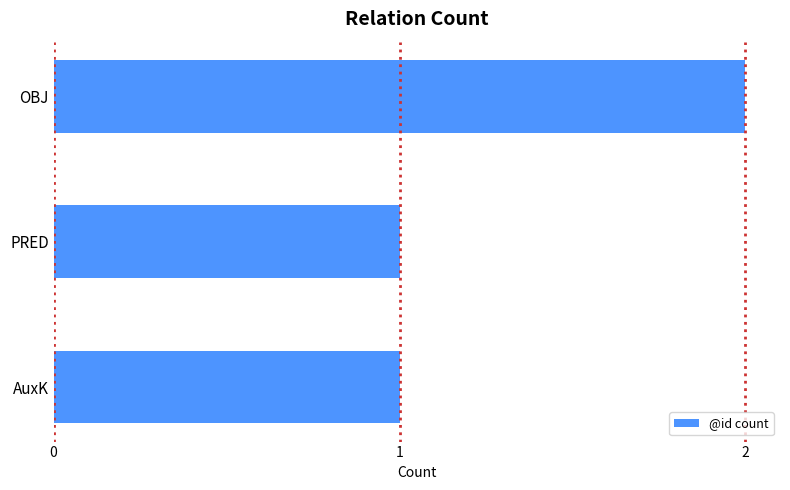

What is the change in value from PRED to OBJ?

+1